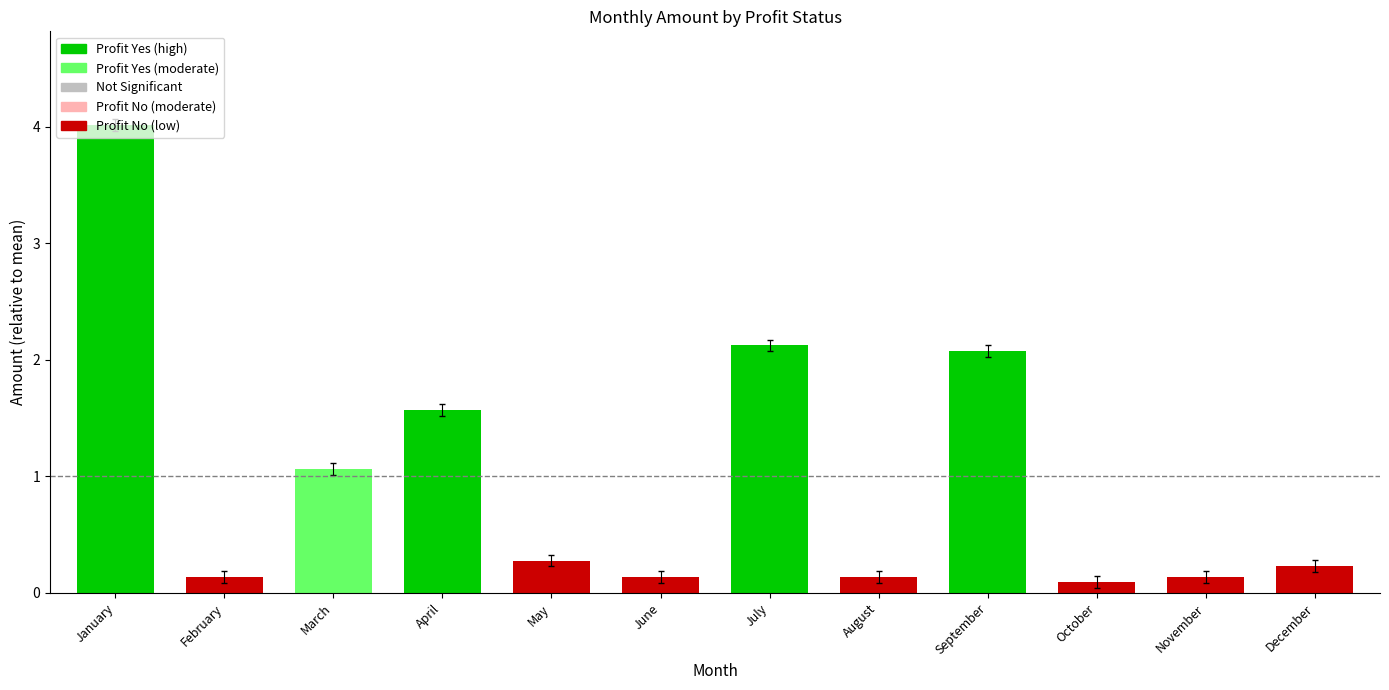

What value does the data have at January?

4.0